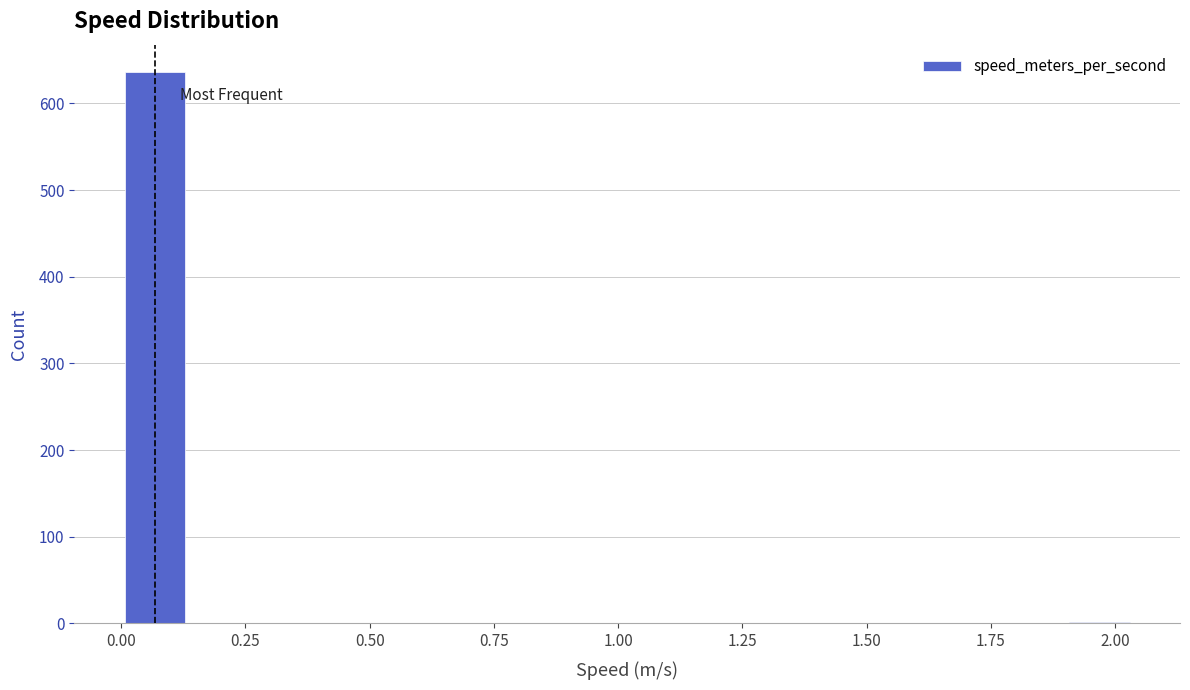

Read against the x-axis, roughly where is the centre of the tallest bar?

0.05